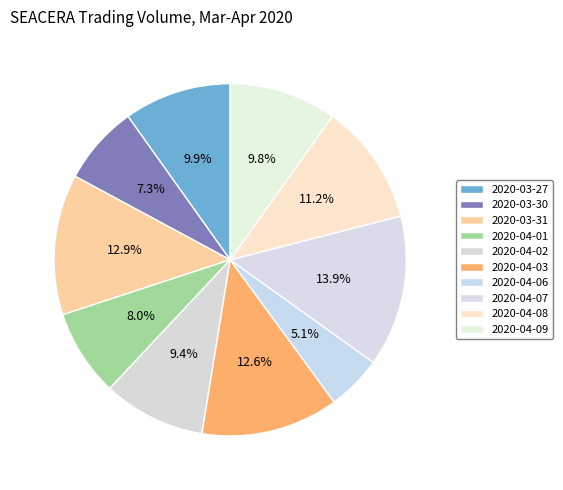

What percentage is the 2020-04-08 slice, to the nearest percent?

11%